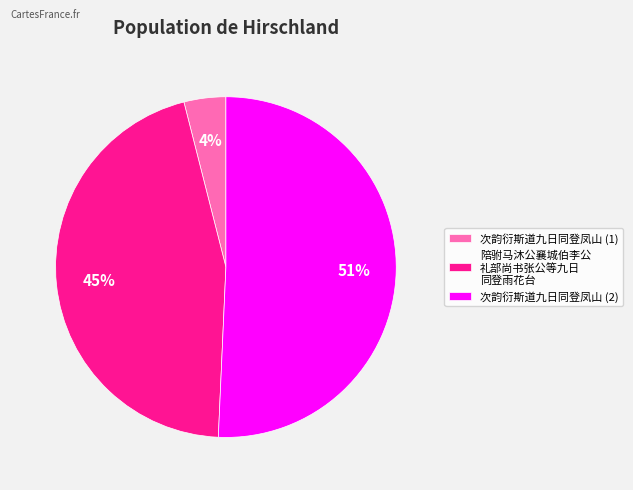

Is there a majority slice in this chart?

Yes